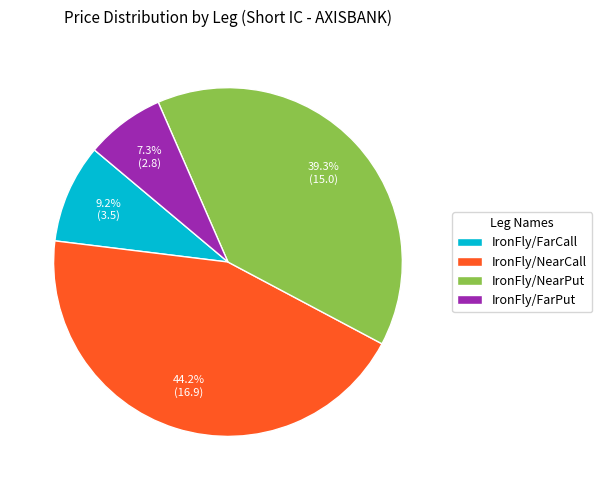

Which category has the smallest portion of the pie?

IronFly/FarPut